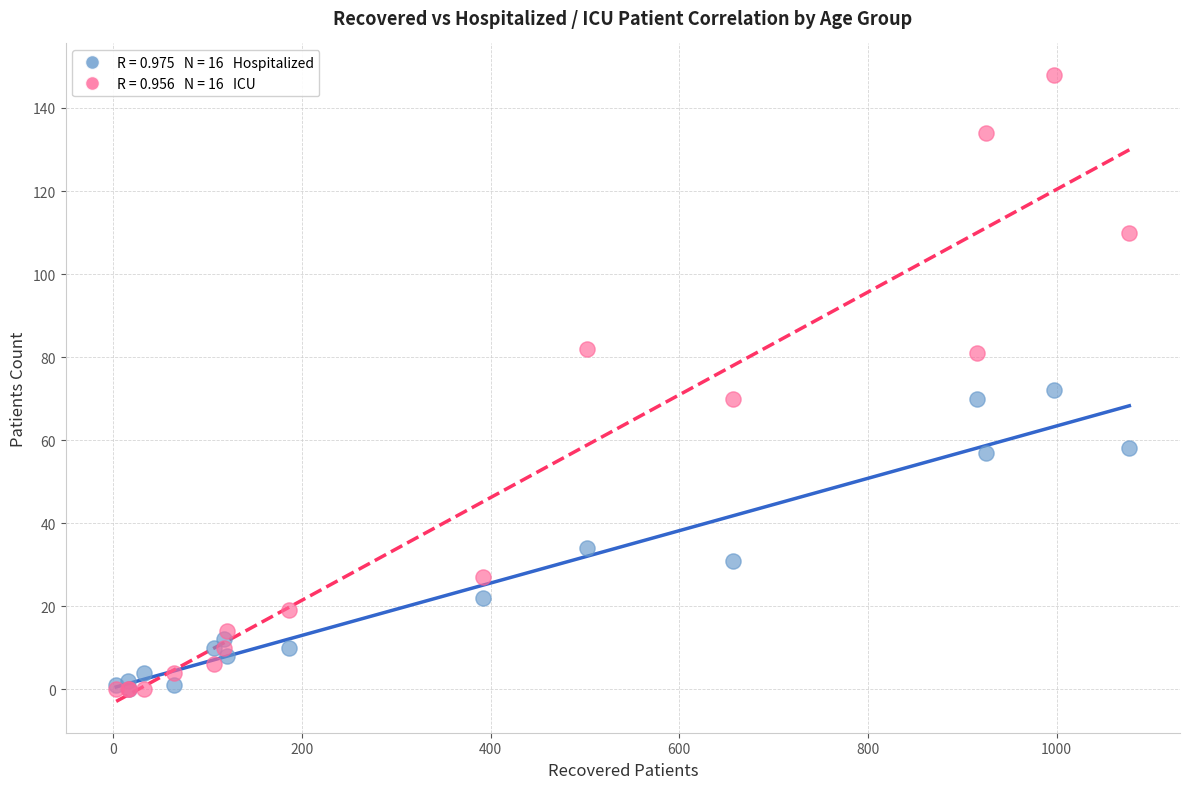

Across all series, what Y value is closest to 74?

72